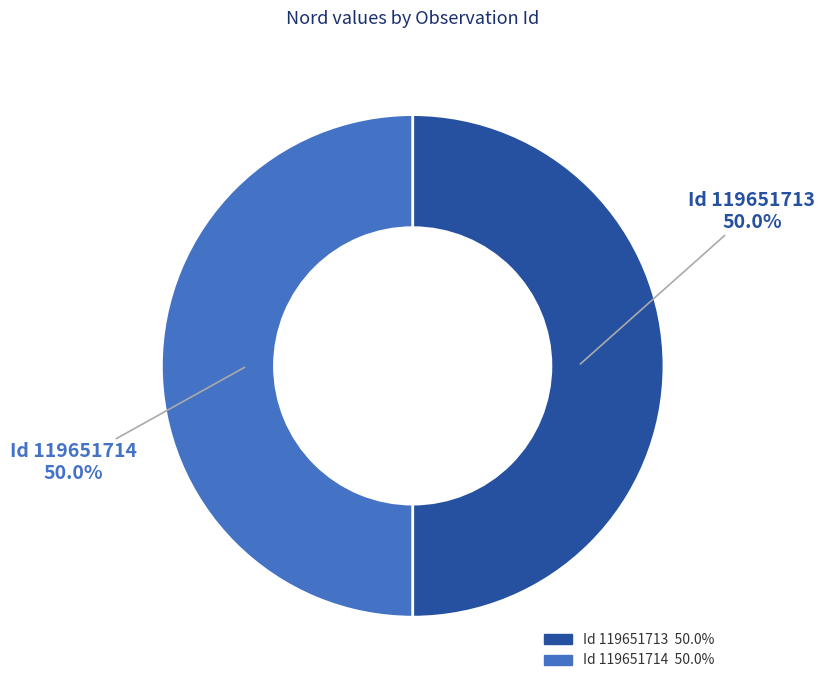

Approximately how many times larger is the value at Id 119651714 compared to Id 119651713?

1.0